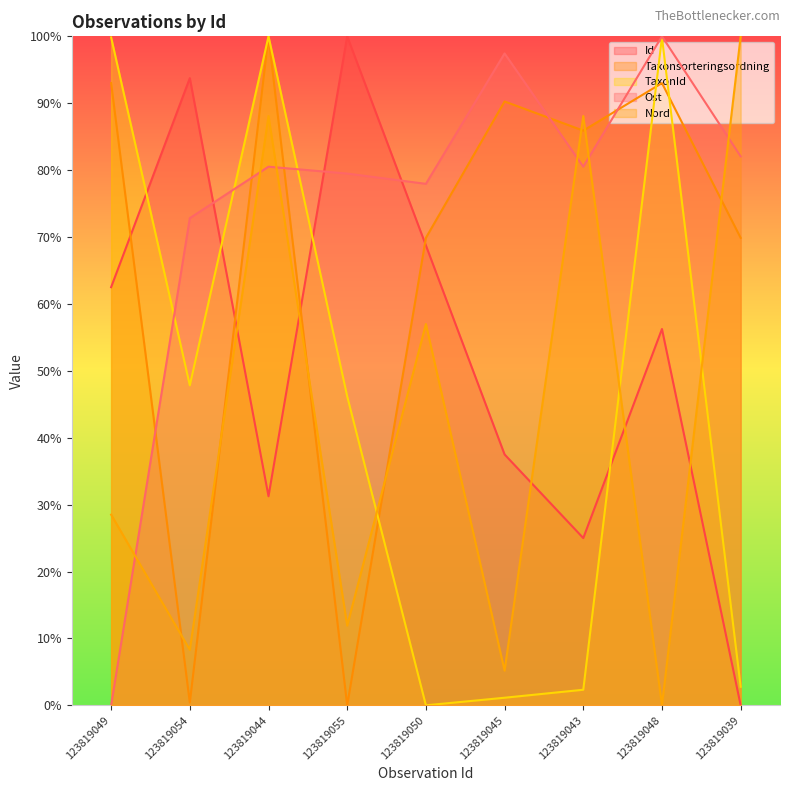

Which series ends up on top after the final intersection of Nord and TaxonId?

Nord